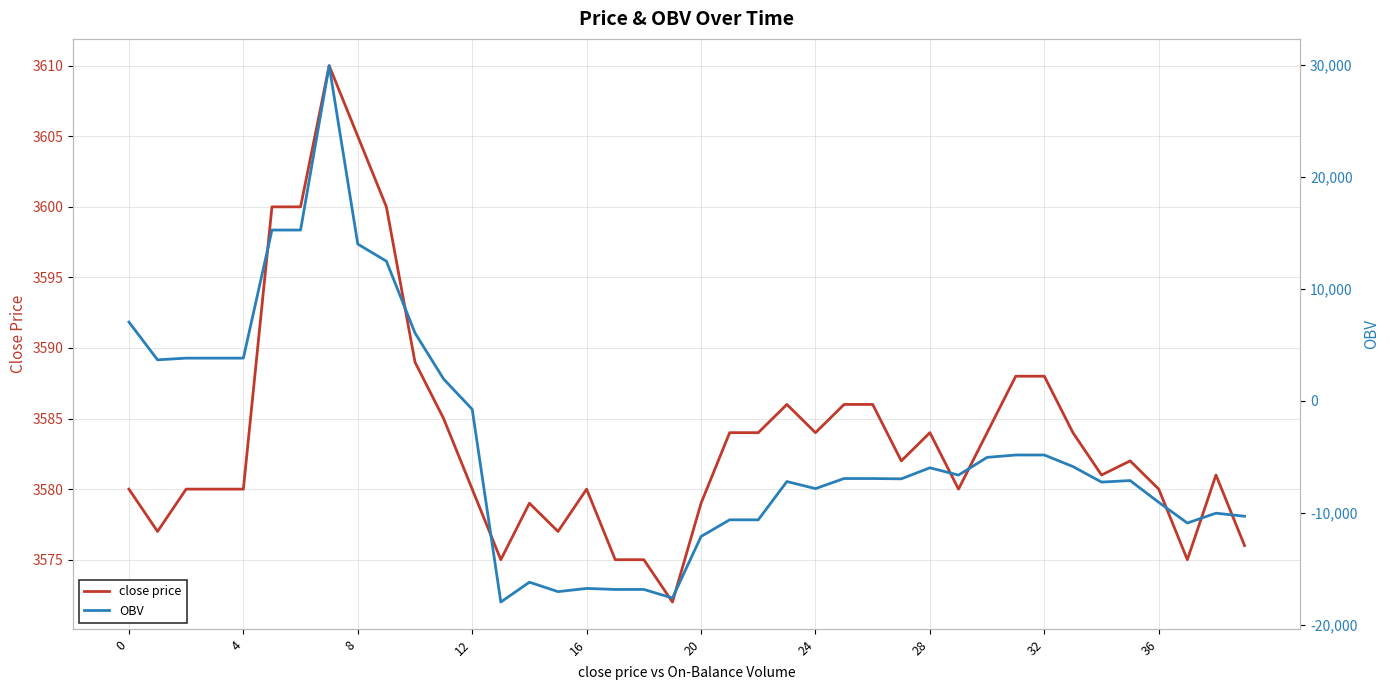

Reading left to right, list all the values displayed in this chart.

close price: 3580.0	3577.0	3580.0	3580.0	3580.0	3600.0	3600.0	3610.0	3605.0	3600.0	3589.0	3585.0	3580.0	3575.0	3579.0	3577.0	3580.0	3575.0	3575.0	3572.0	3579.0	3584.0	3584.0	3586.0	3584.0	3586.0	3586.0	3582.0	3584.0	3580.0	3584.0	3588.0	3588.0	3584.0	3581.0	3582.0	3580.0	3575.0	3581.0	3576.0
OBV: 7020.2	3644.4	3796.7	3796.7	3796.7	15236.4	15236.4	29913.0	13983.0	12456.1	6042.9	1934.0	-772.0	-17986.3	-16215.4	-17057.5	-16771.3	-16861.5	-16861.5	-17627.2	-12131.0	-10643.3	-10643.3	-7225.1	-7855.5	-6956.5	-6956.5	-6983.7	-5998.1	-6649.0	-5066.1	-4854.4	-4854.4	-5886.4	-7274.2	-7138.7	-9083.0	-10931.2	-10049.9	-10325.7